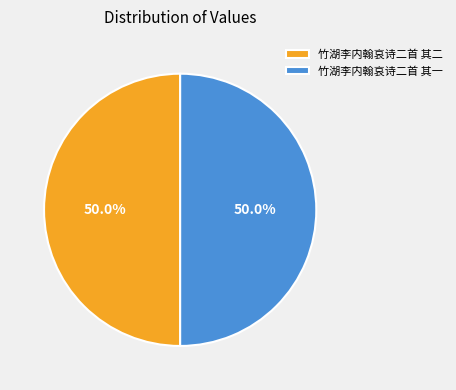

The 竹湖李内翰哀诗二首 其二 slice represents 50% of the pie. True or false?

True